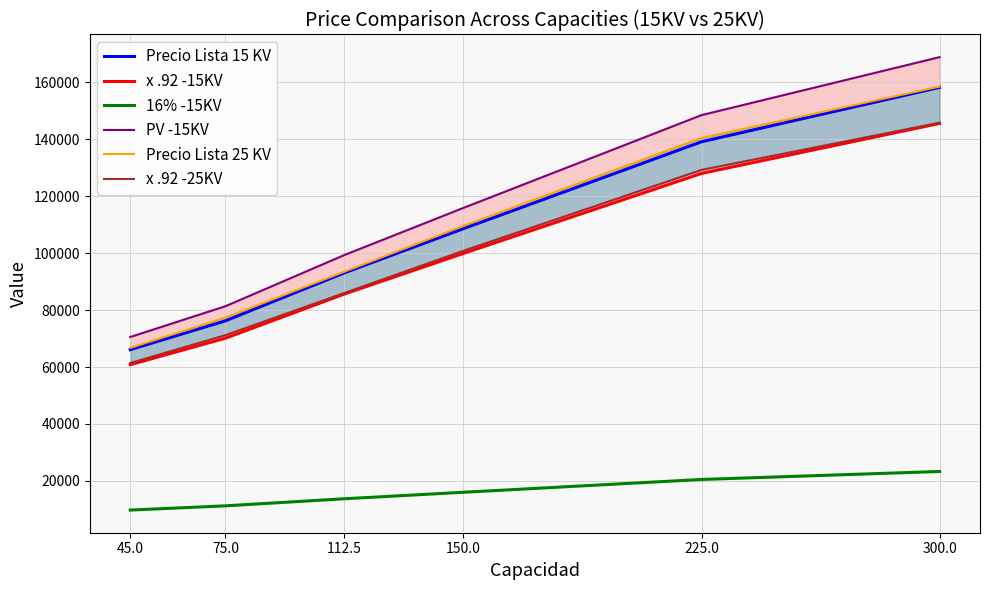

What is the label of the 6th point from the left?

300.0